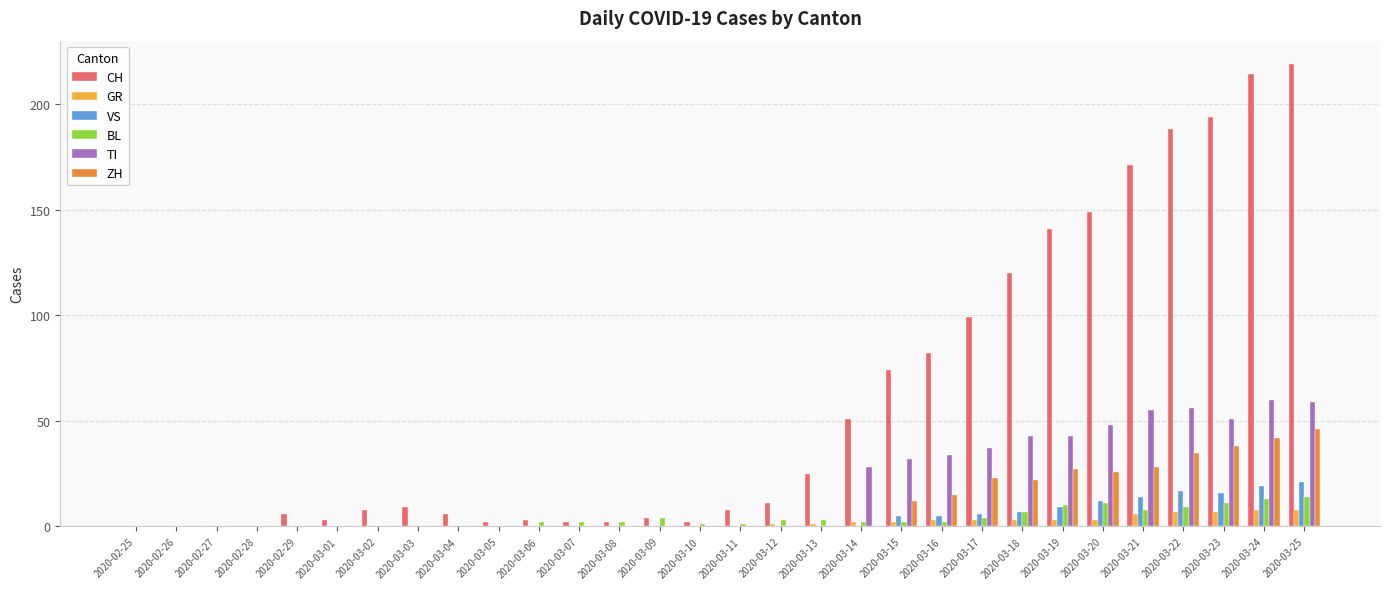

Which series has the largest total across all categories?

CH